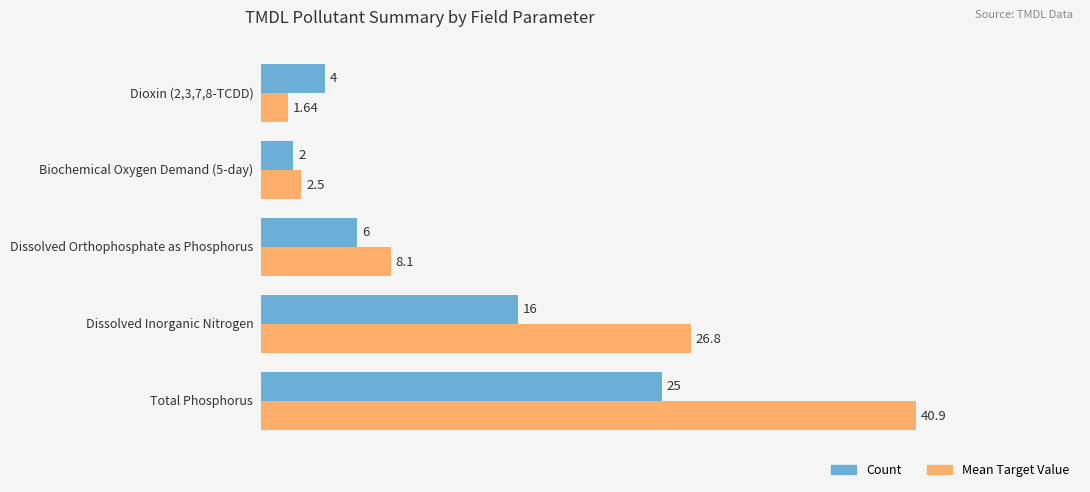

Rank the series by their average value, from highest to lowest.

Mean Target Value, Count